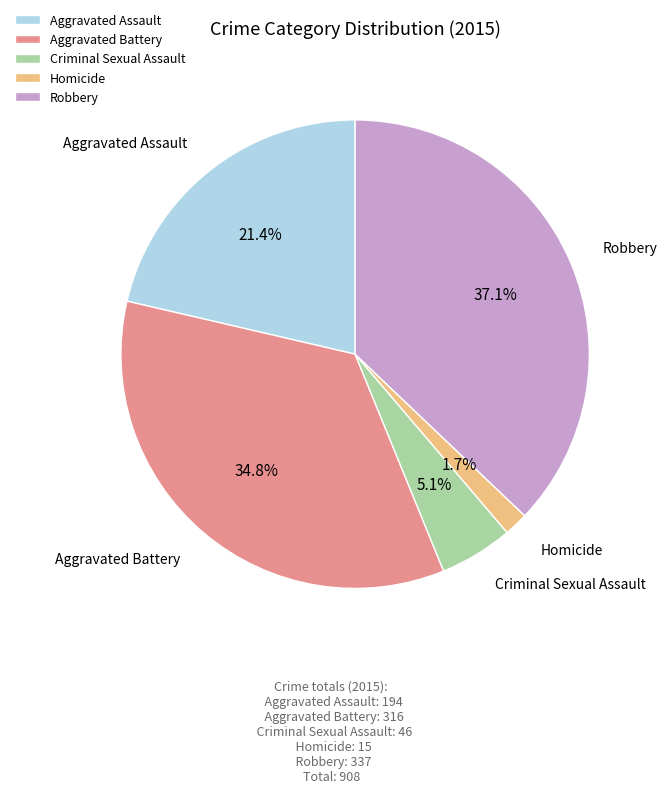

Which has a higher value, Aggravated Battery or Aggravated Assault?

Aggravated Battery